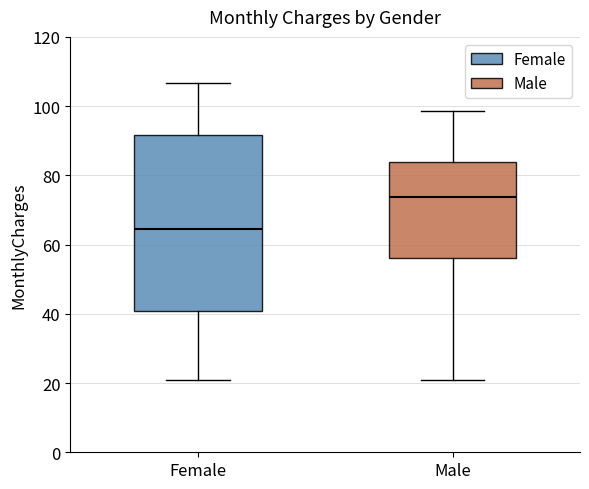

Which box is the tallest, from its lower edge to its upper edge?

Female